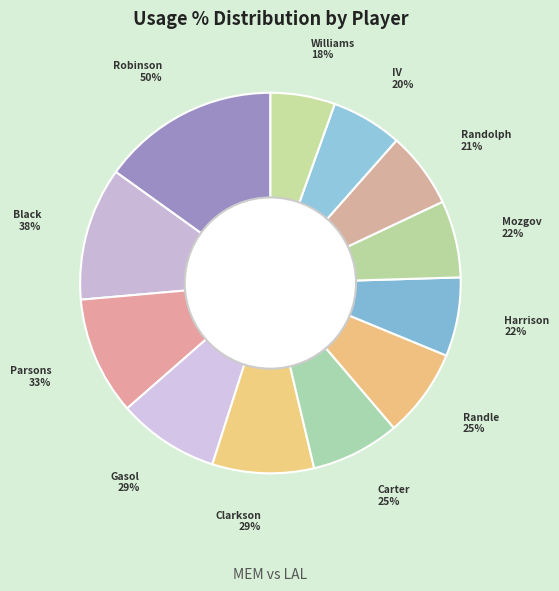

Does any single category account for the majority?

No